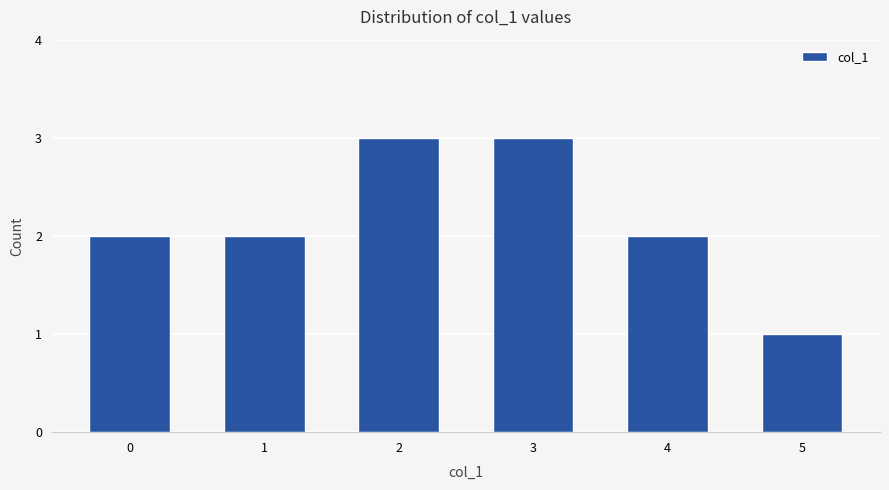

What is the sum of all values?

13